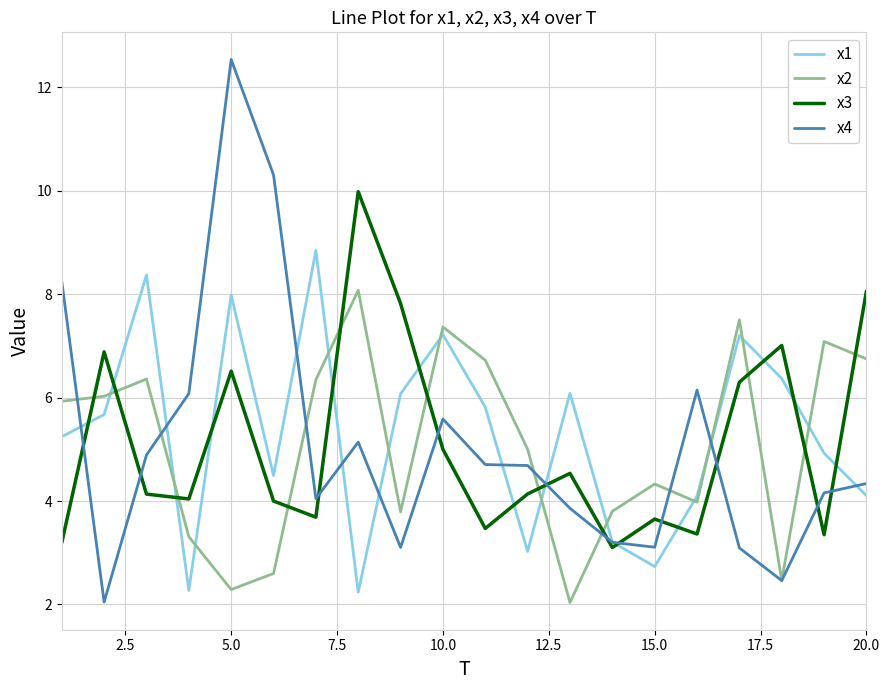

What is the smallest value displayed?

2.0